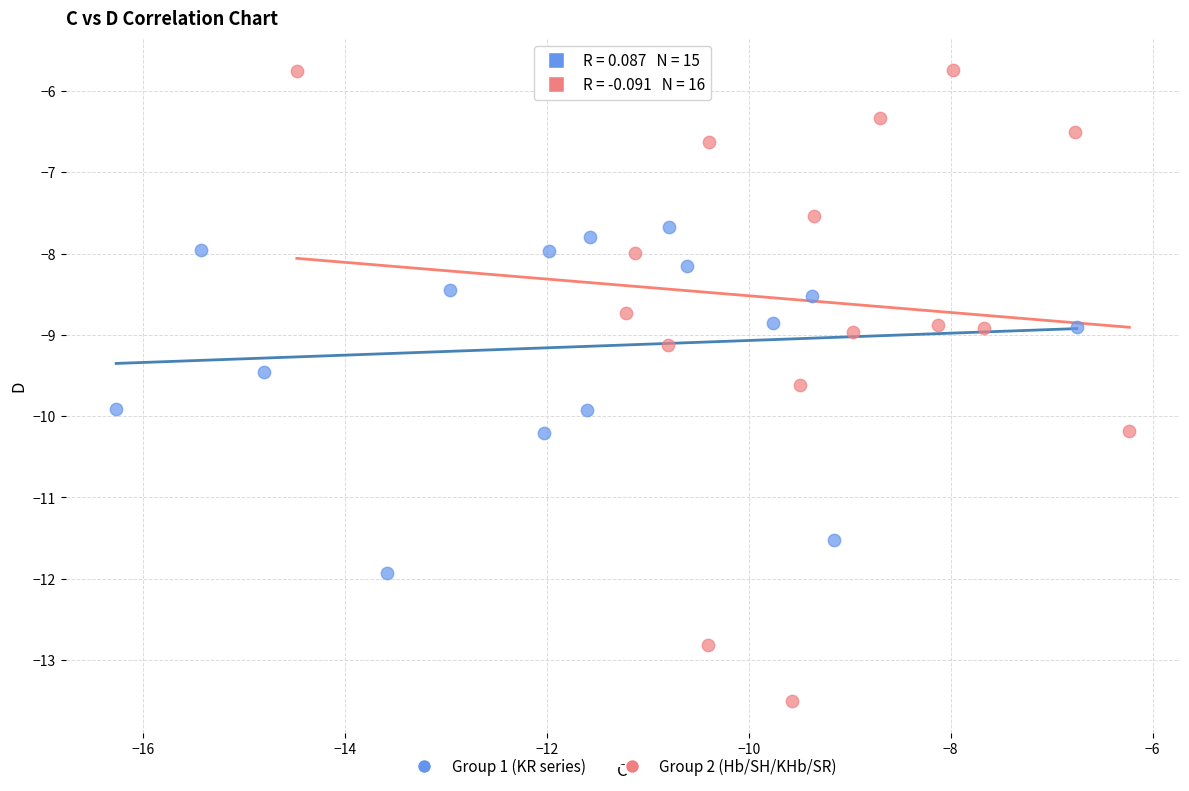

Which series has the largest Y range (max minus min)?

Group 2 (Hb/SH/KHb/SR)